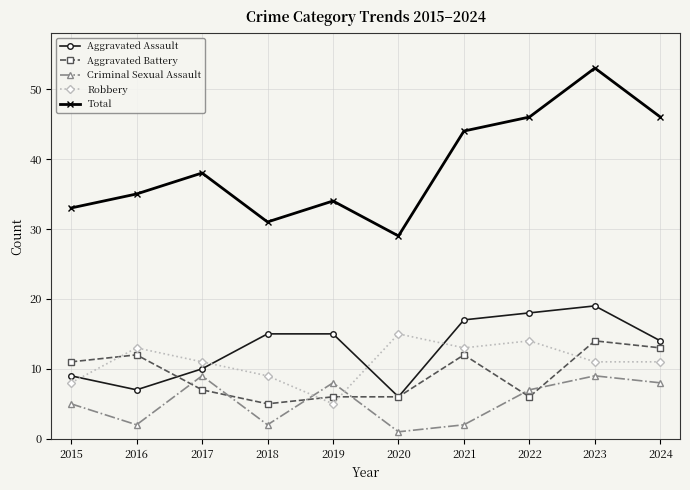

Is the value of Robbery at 2020 greater than the value of Aggravated Battery at 2019?

Yes